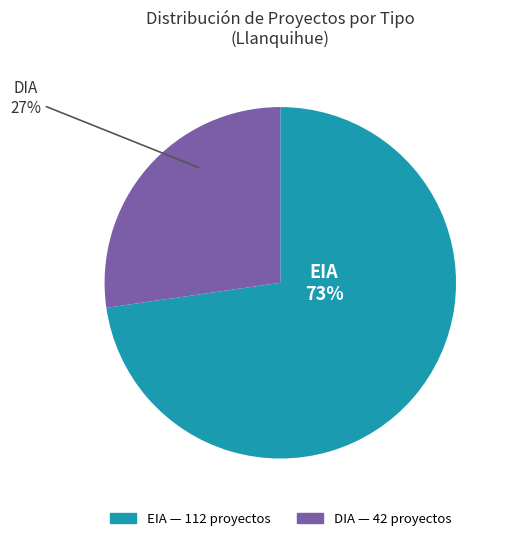

To the nearest percent, what portion does DIA represent?

27%